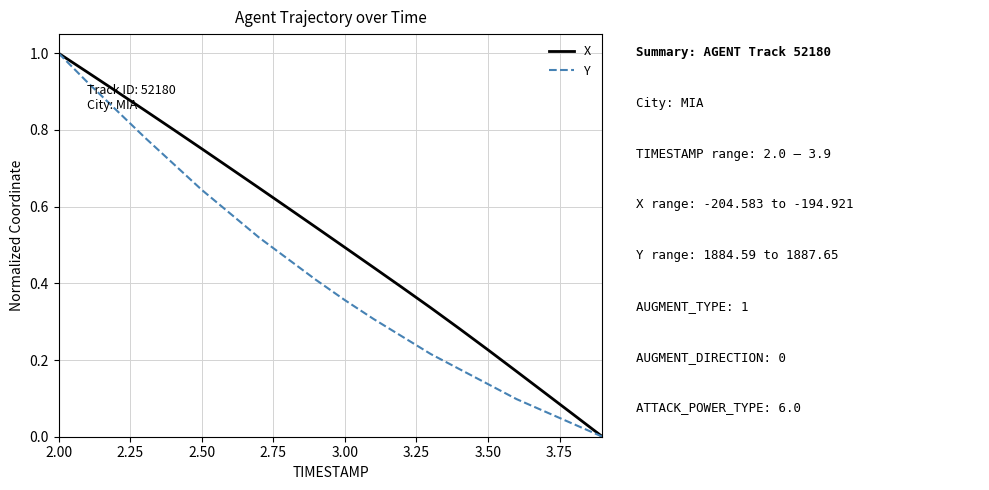

Rank the series by their average value, from lowest to highest.

Y, X